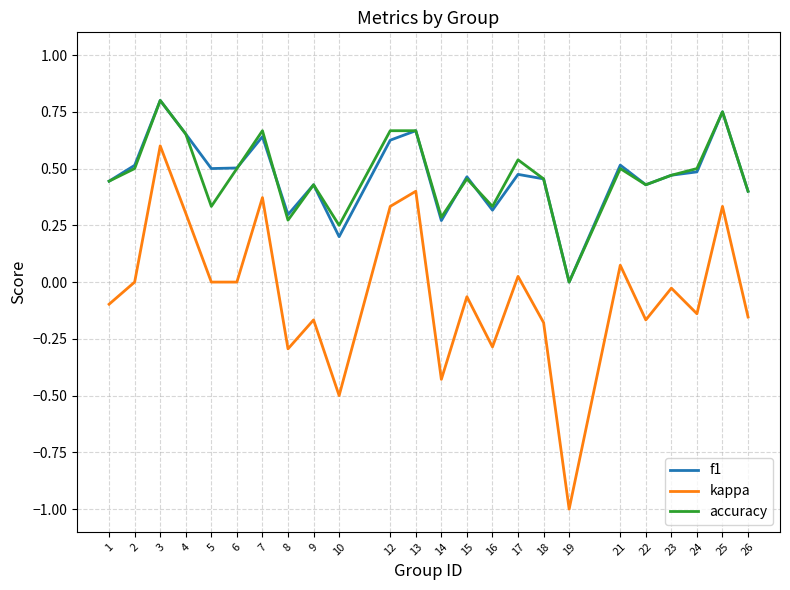

Which series has the widest spread of values?

kappa